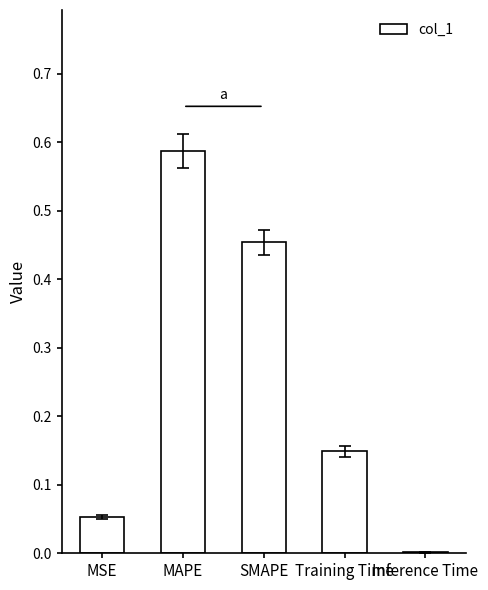

The chart shows a value of 0.0 at Inference Time. True or false?

True